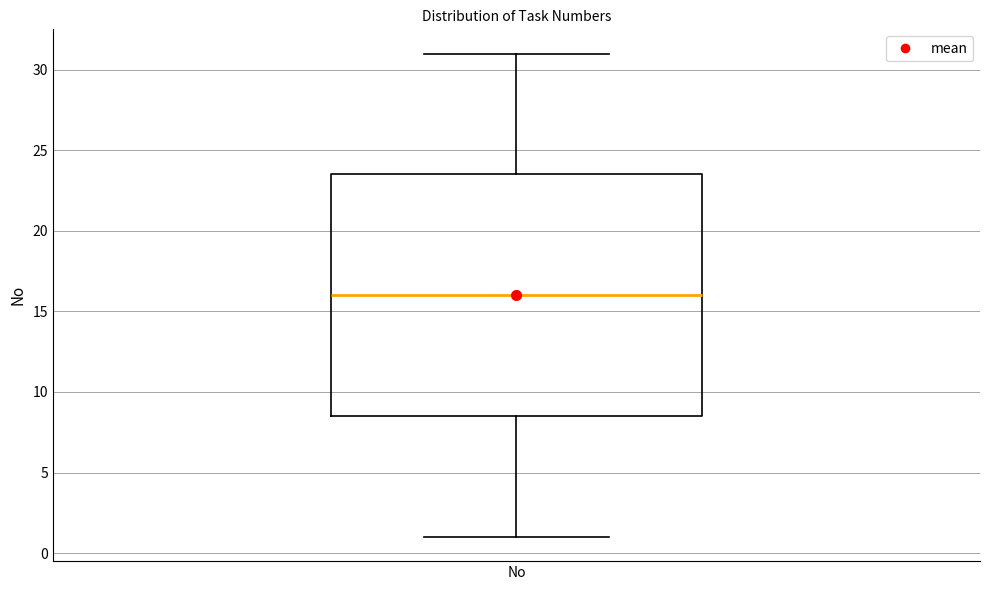

Read this box plot against the y-axis: the position of the median line, the range covered by the box, and the ends of both whiskers. The values are not printed on the chart, so give them approximately, as read against the axis.

median 16.0, box 8.5 to 23.5, whiskers 1.0 to 31.0